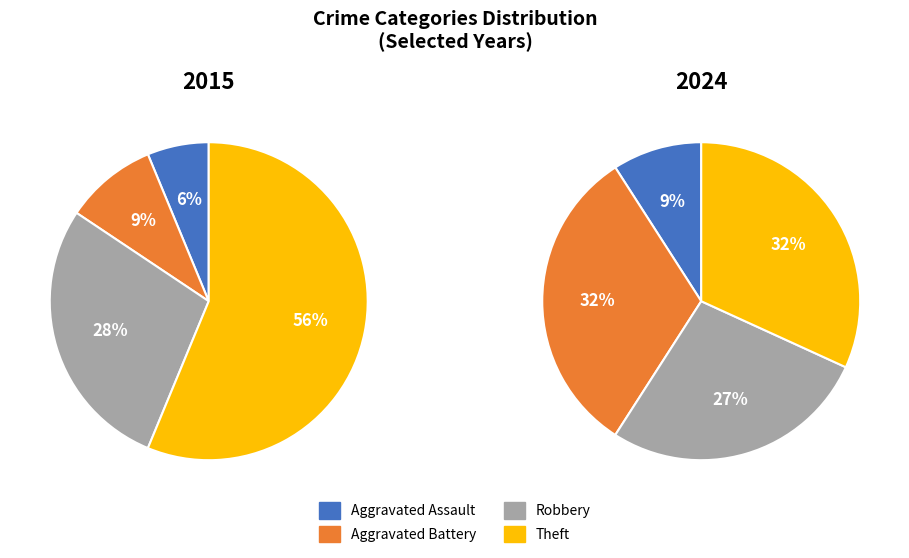

Is Theft the majority of the pie?

Yes